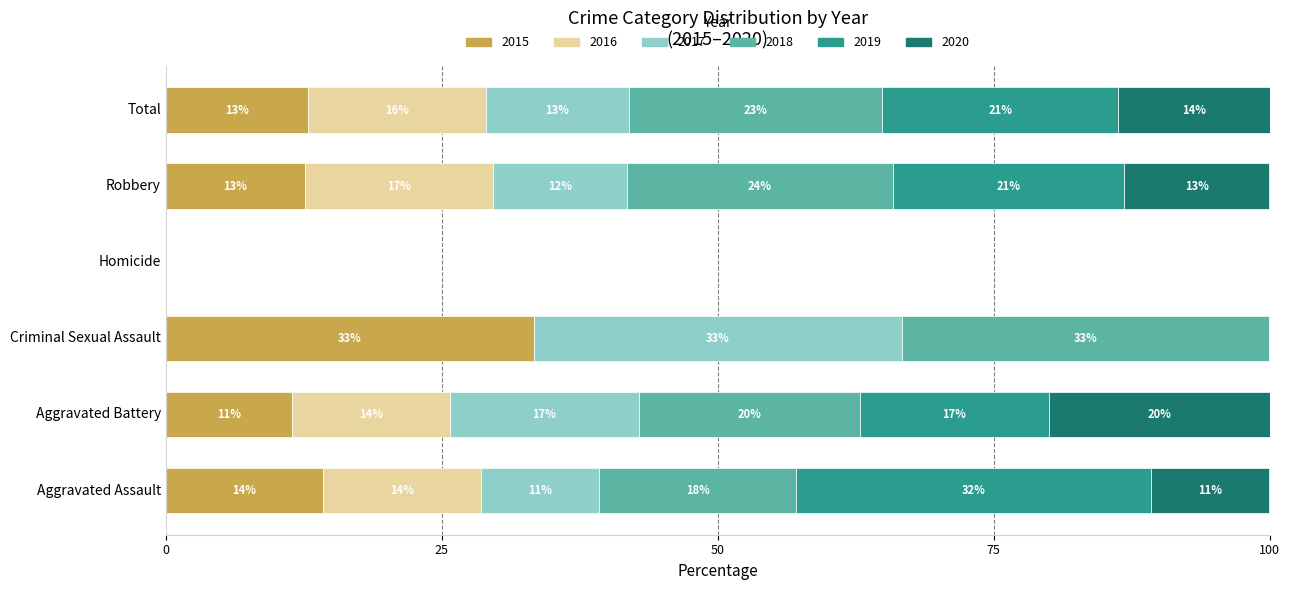

What are all the series names shown in the legend?

2015, 2016, 2017, 2018, 2019, 2020